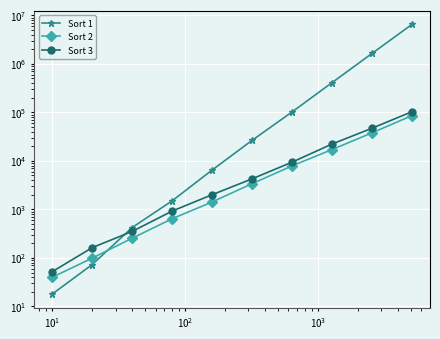

Is the value of Sort 3 at $\mathdefault{10^{1}}$ greater than the value of Sort 1 at $\mathdefault{10^{-1}}$?

Yes